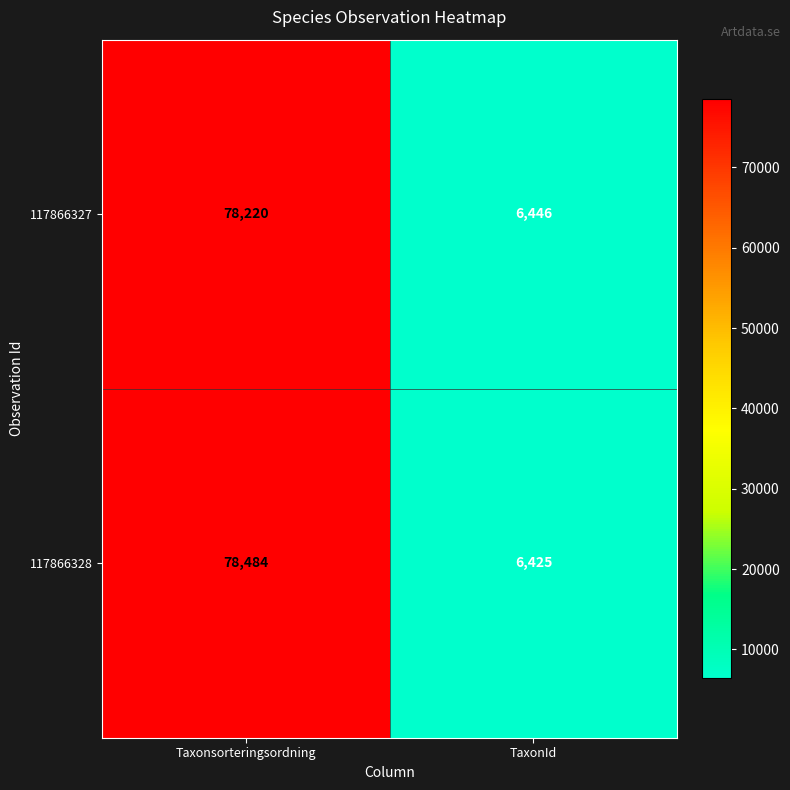

True or false: 117866328 has a value of 2064 at TaxonId.

False